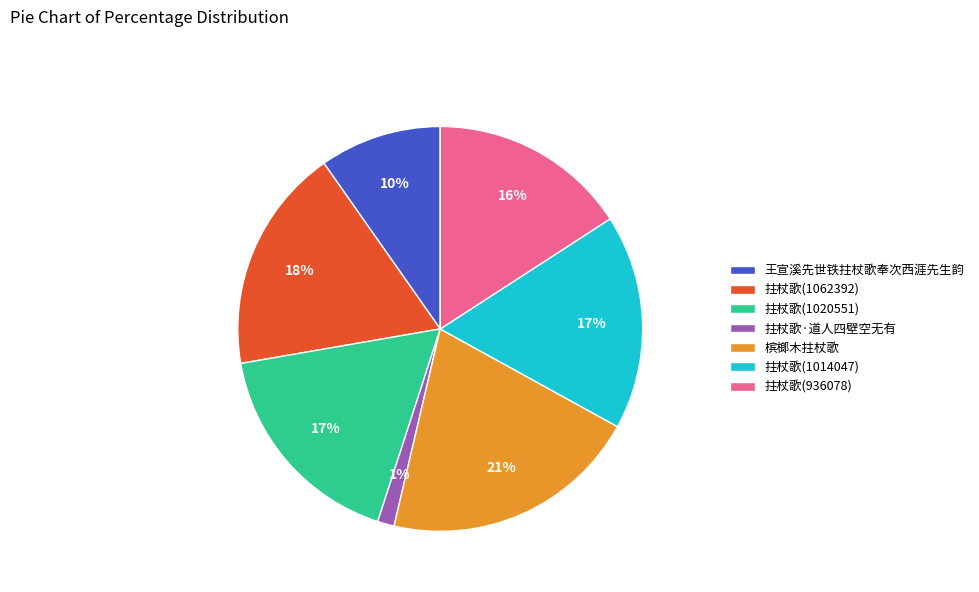

True or false: 拄杖歌(936078) accounts for 16% of the total.

True